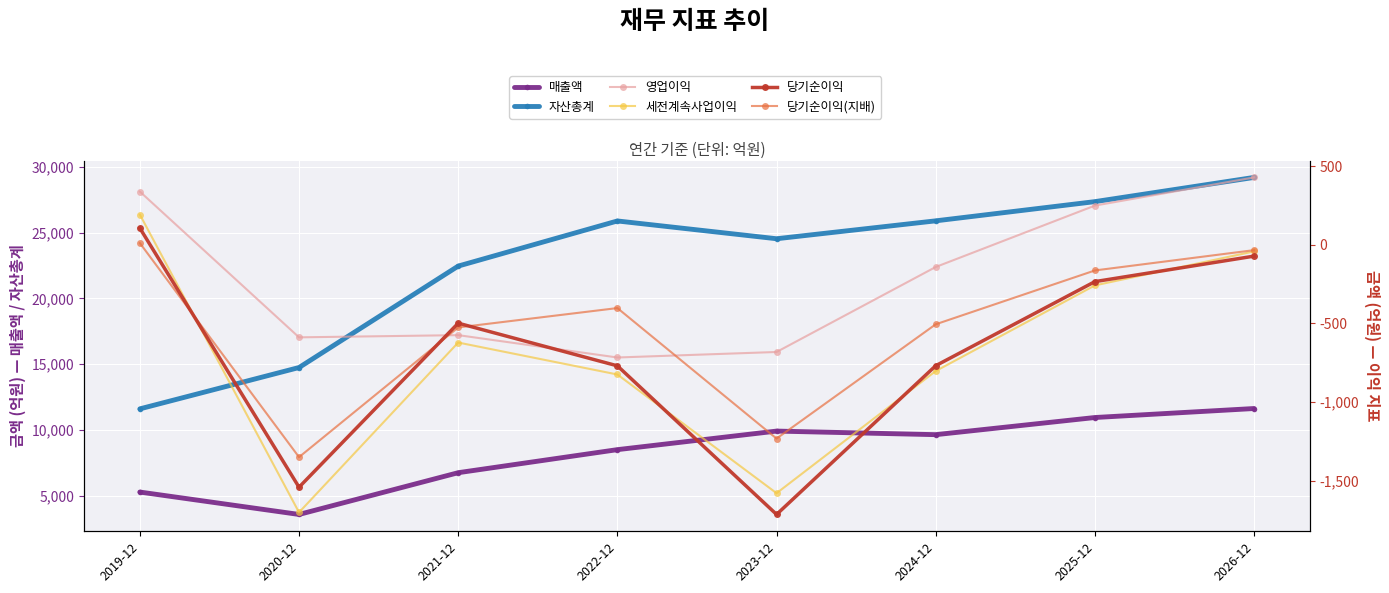

At which label does 당기순이익 reach its peak?

2019-12